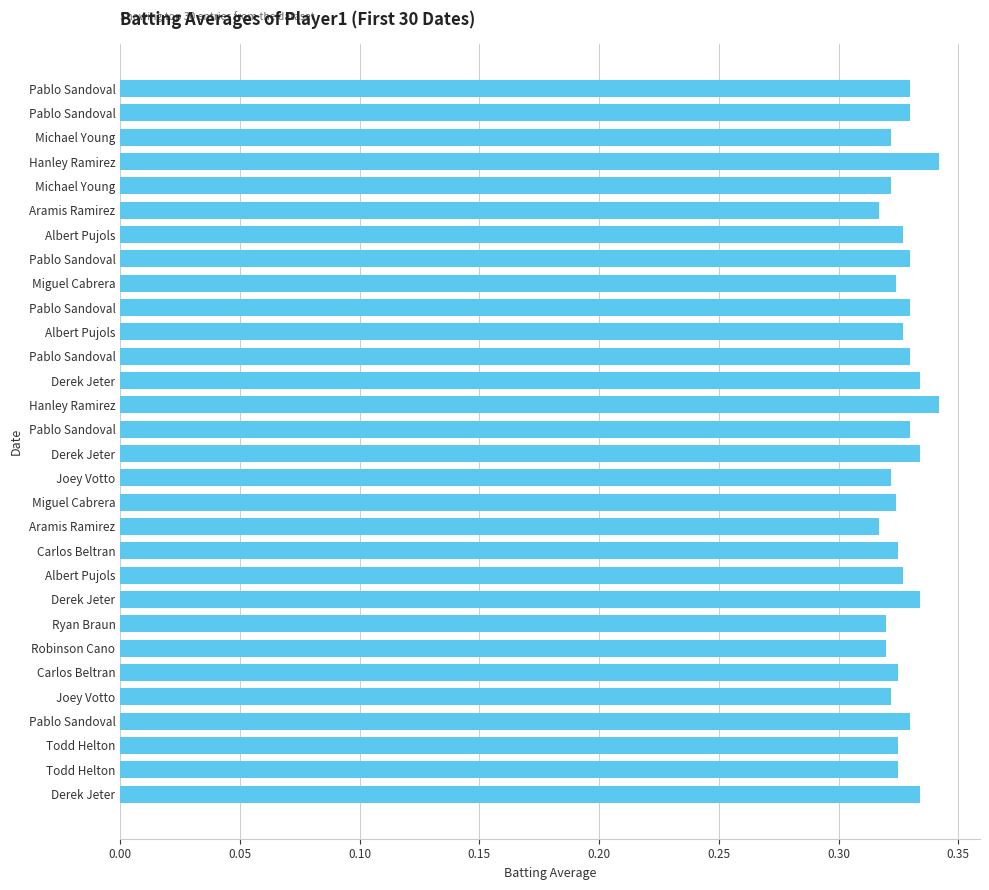

How many distinct data groups are displayed?

1